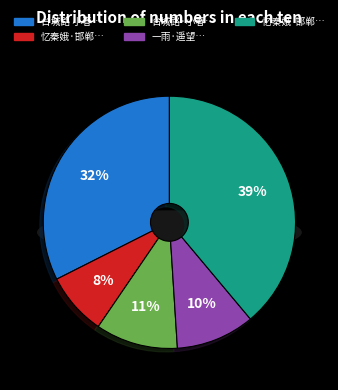

Is there a majority slice in this chart?

No